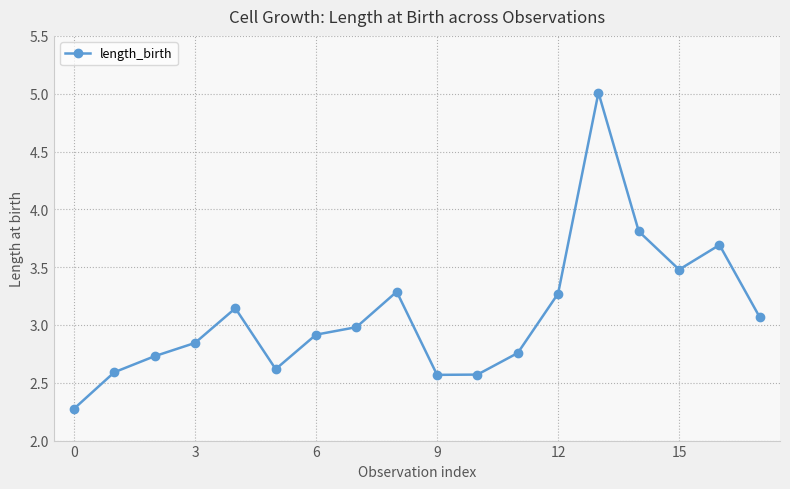

What is the smallest value displayed?

2.3